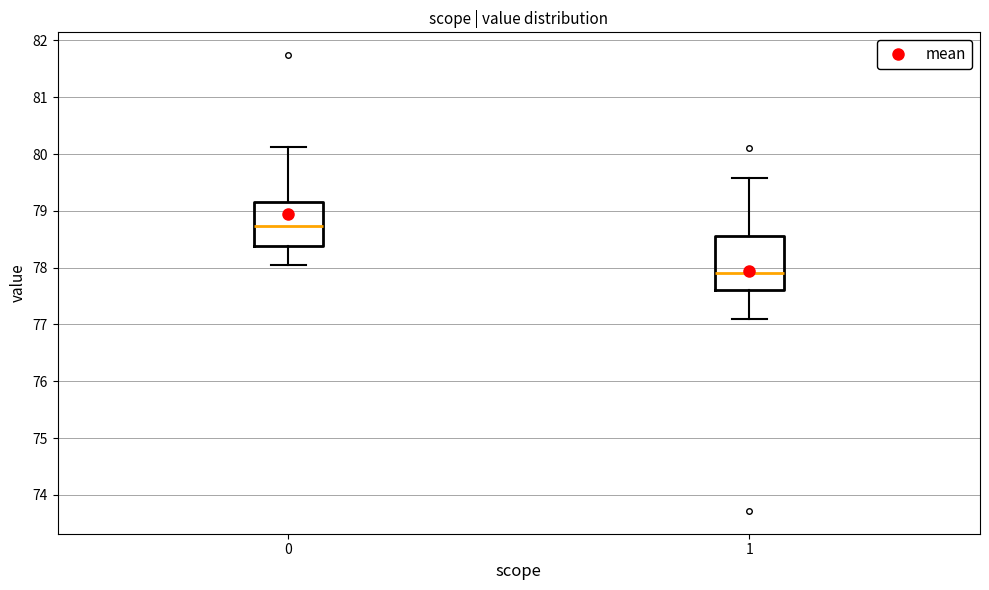

Reading left to right, read every box against the y-axis: the position of its median line, the range the box covers, and the ends of its whiskers. The values are not printed on the chart, so give them approximately, as read against the axis.

0: median 78.7, box 78.4 to 79.2, whiskers 78.1 to 80.1
1: median 77.9, box 77.6 to 78.6, whiskers 77.1 to 79.6